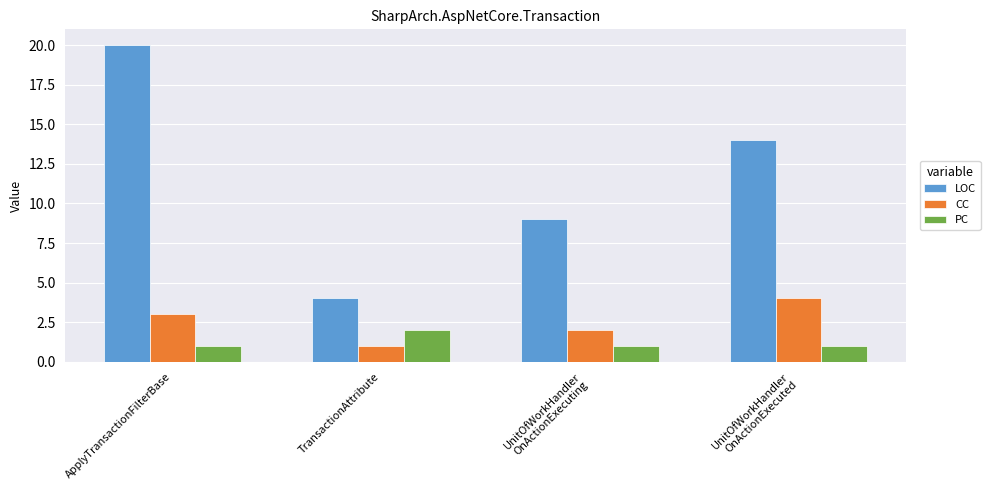

What is the minimum value shown in the chart?

1